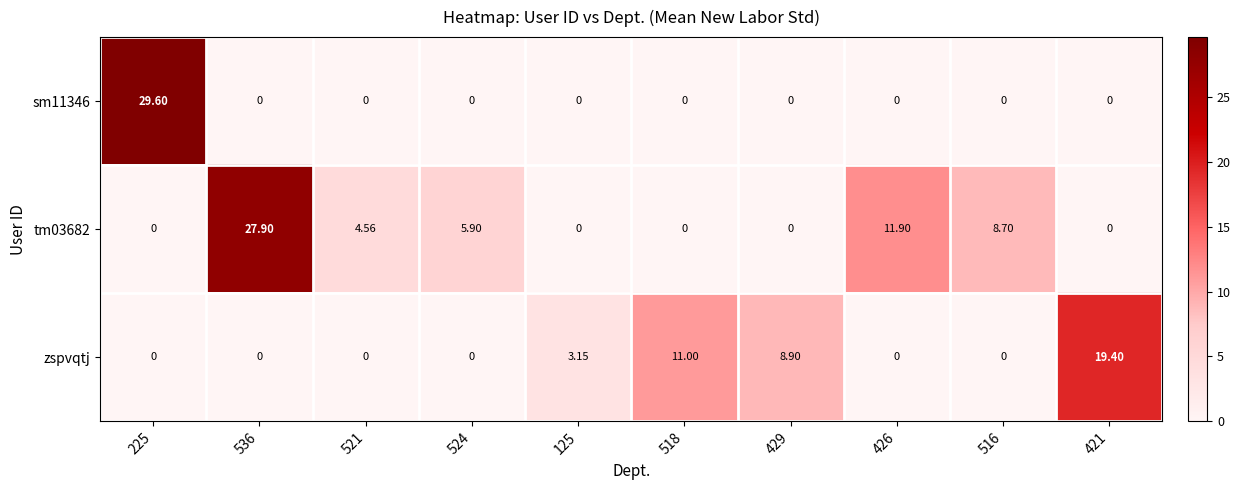

How many series are shown in this chart?

3